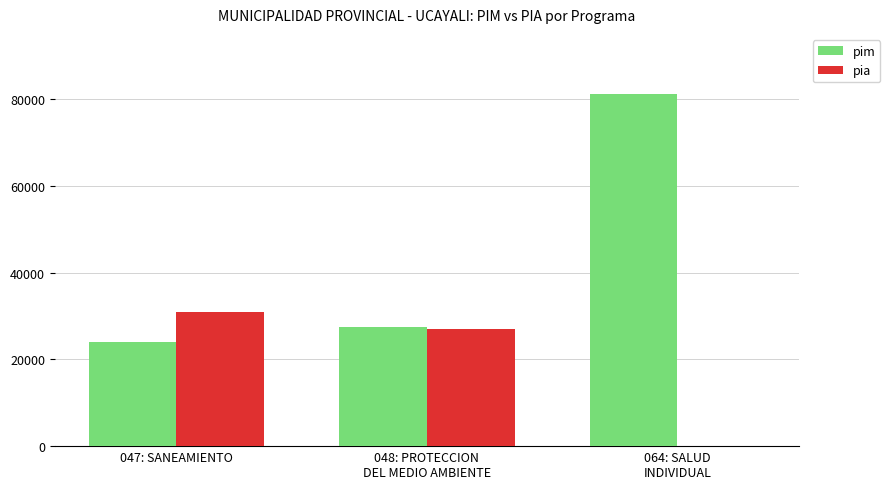

Between 047: SANEAMIENTO and 064: SALUD
INDIVIDUAL, which series saw the biggest shift?

pim